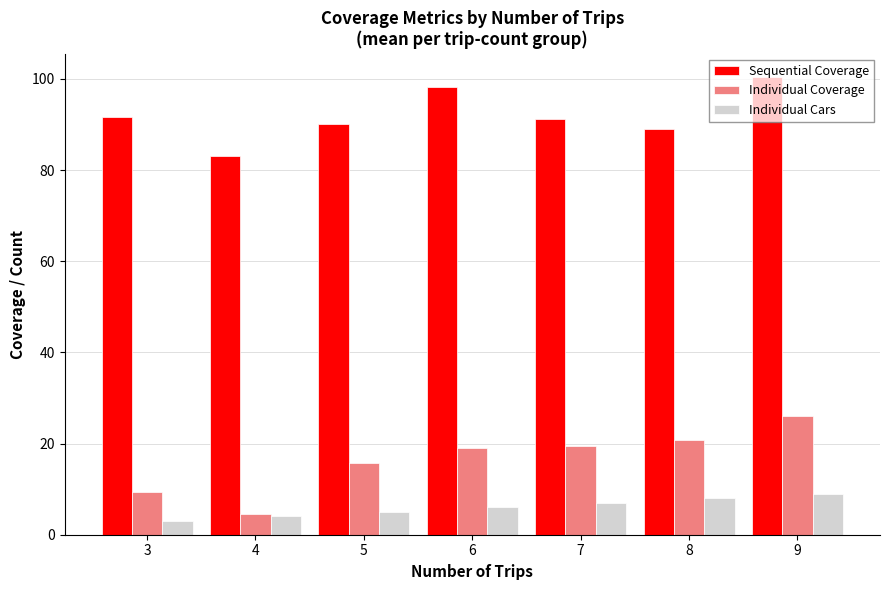

What is the difference between the highest and lowest values at 3?

88.7